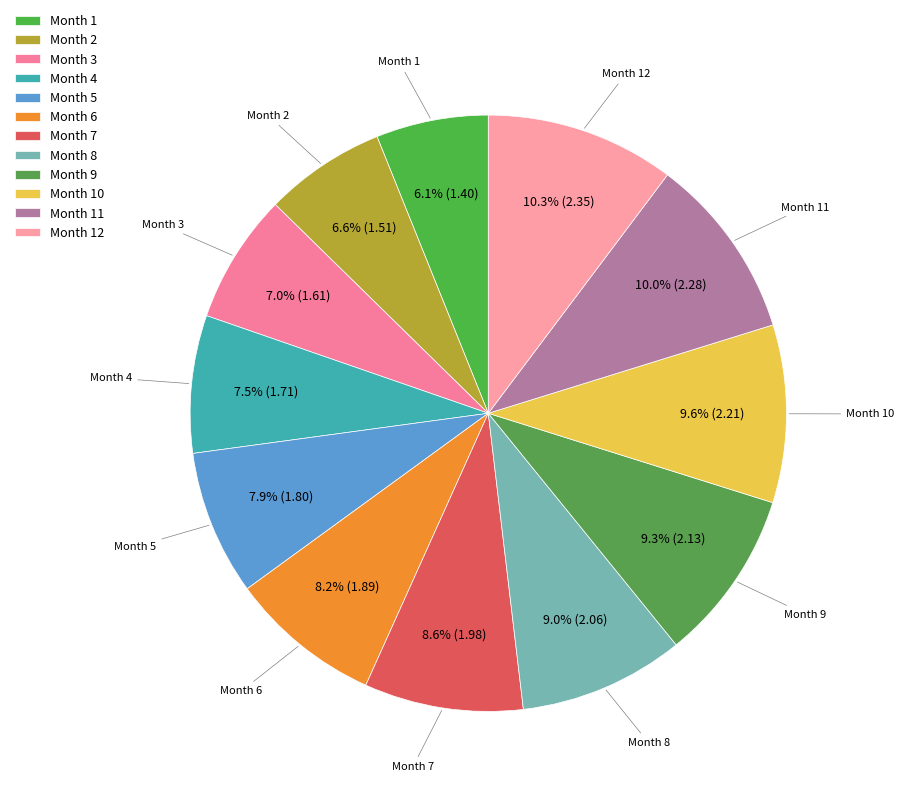

Does Month 8 account for over 50% of the chart?

No